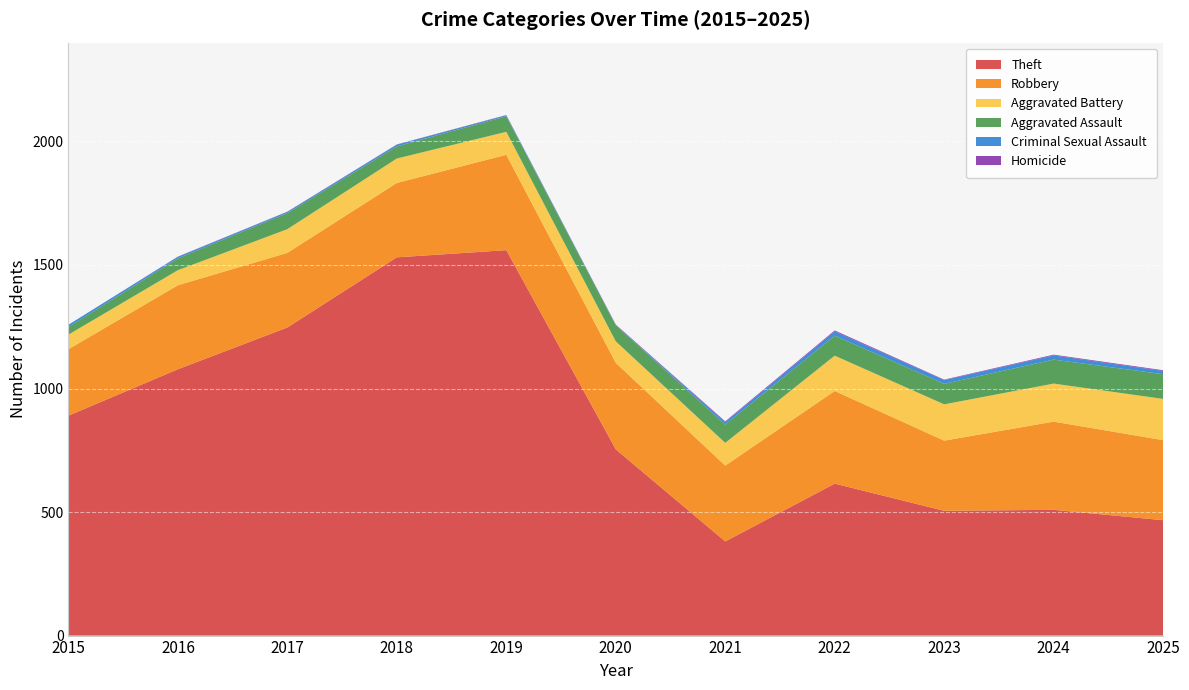

Reading right to left, transcribe all the data shown in this chart.

Theft: 2025=467	2024=509	2023=505	2022=615	2021=381	2020=754	2019=1560	2018=1531	2017=1247	2016=1078	2015=890
Robbery: 2025=324	2024=357	2023=284	2022=375	2021=307	2020=350	2019=386	2018=301	2017=302	2016=340	2015=269
Aggravated Battery: 2025=167	2024=154	2023=147	2022=143	2021=92	2020=87	2019=93	2018=99	2017=96	2016=61	2015=59
Aggravated Assault: 2025=100	2024=97	2023=83	2022=81	2021=74	2020=65	2019=63	2018=49	2017=65	2016=48	2015=31
Criminal Sexual Assault: 2025=13	2024=17	2023=15	2022=17	2021=10	2020=1	2019=4	2018=7	2017=5	2016=6	2015=9
Homicide: 2025=3	2024=3	2023=2	2022=4	2021=3	2020=2	2019=1	2018=1	2017=1	2016=1	2015=0